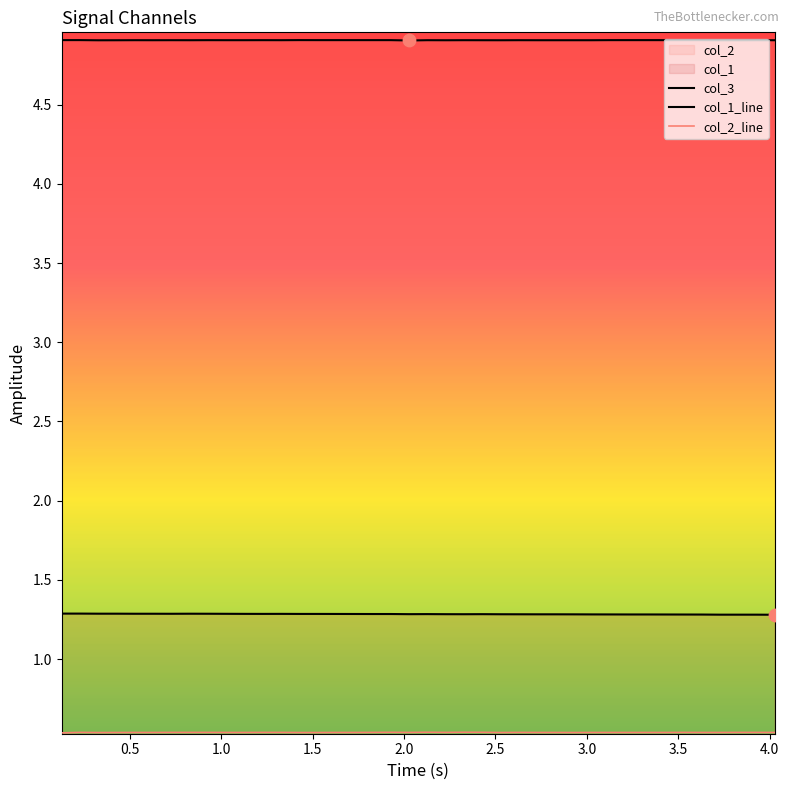

Which series has the largest Y range (max minus min)?

col_1_line